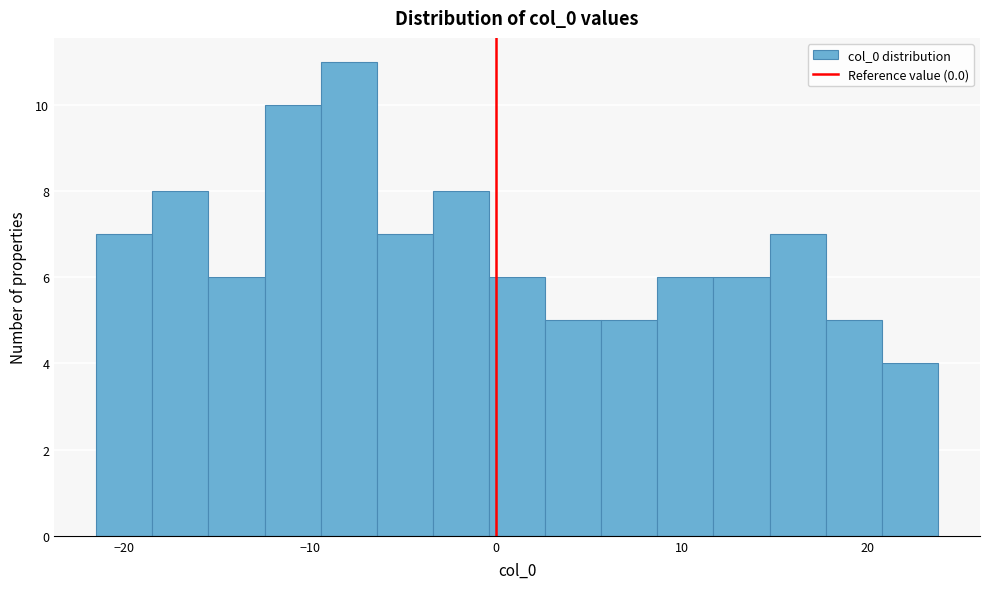

Read against the x-axis, roughly where is the centre of the tallest bar?

-8